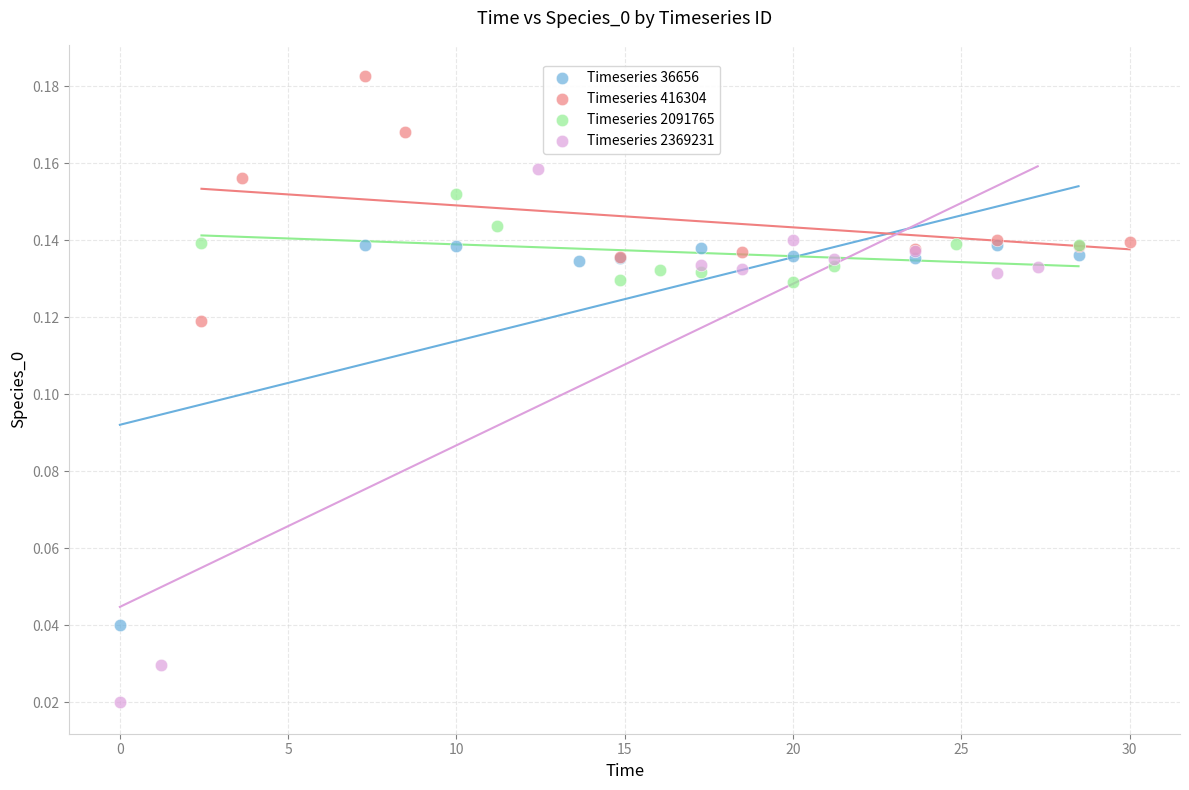

Which series contains the lowest Y value?

Timeseries 2369231